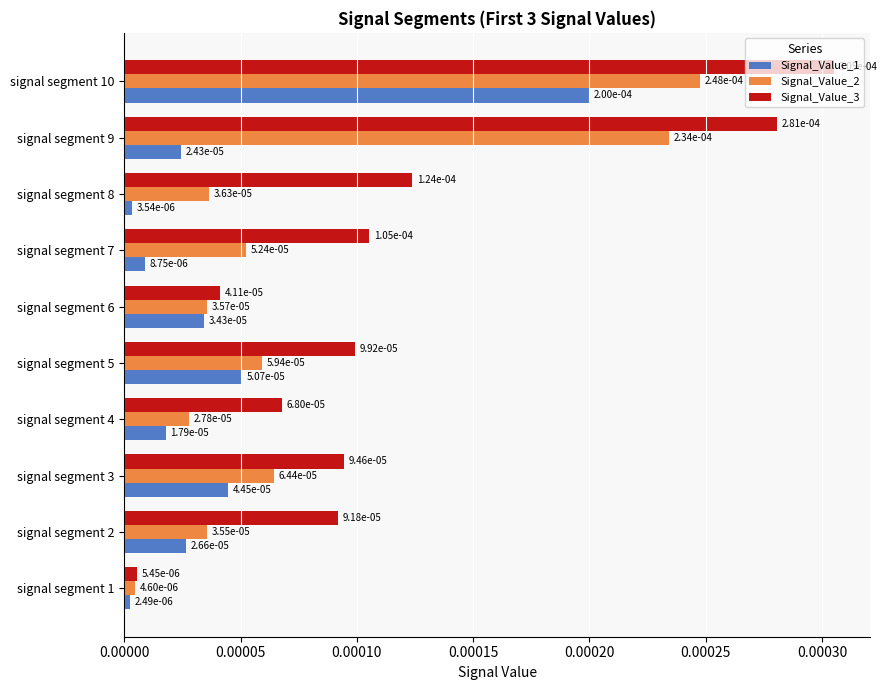

At how many categories does at least one series exceed 0?

10